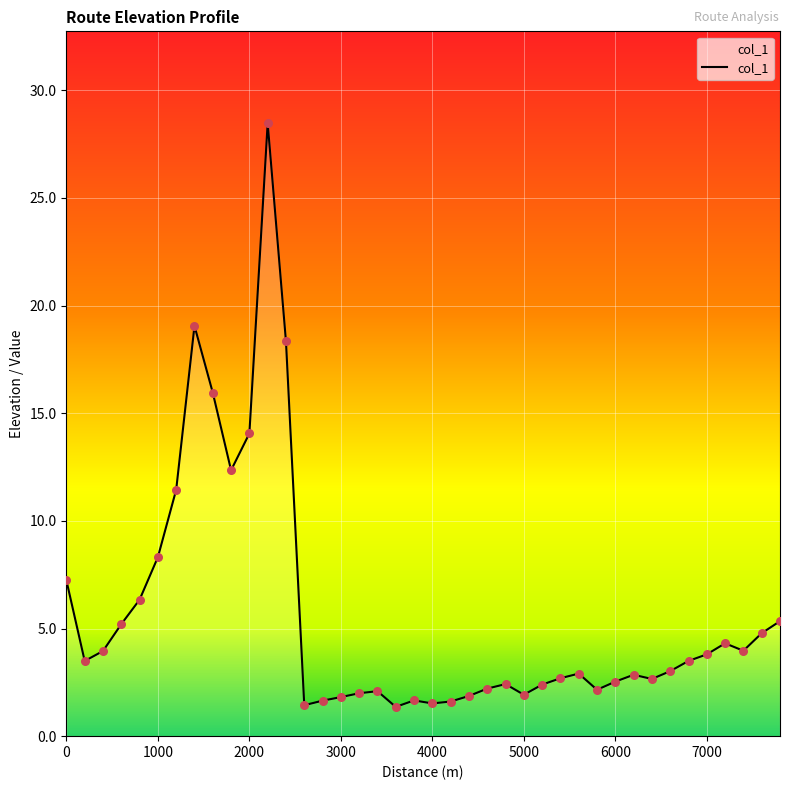

What is the difference between the maximum and minimum values?

27.1